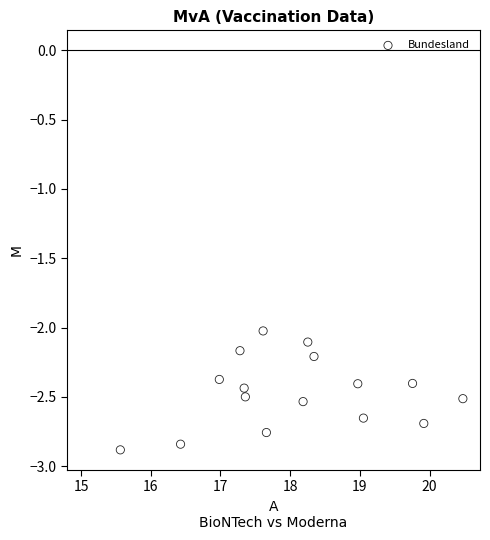

What is the range of X values (max minus min)?

4.9